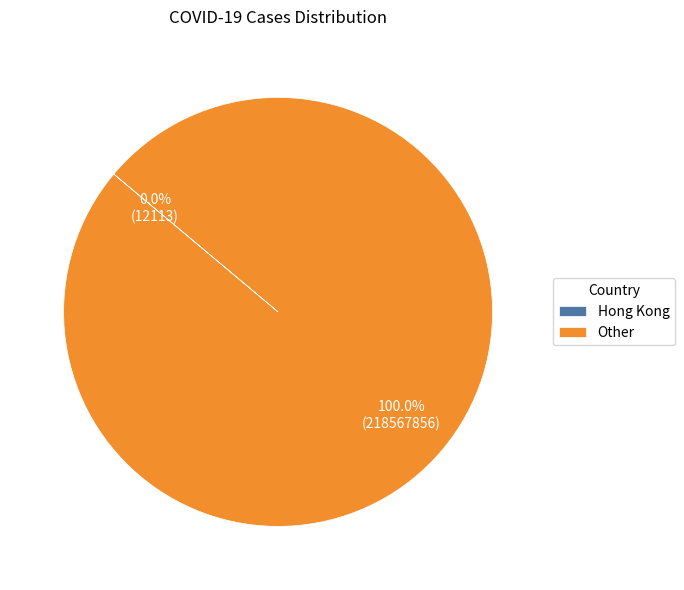

Is there a majority slice in this chart?

Yes